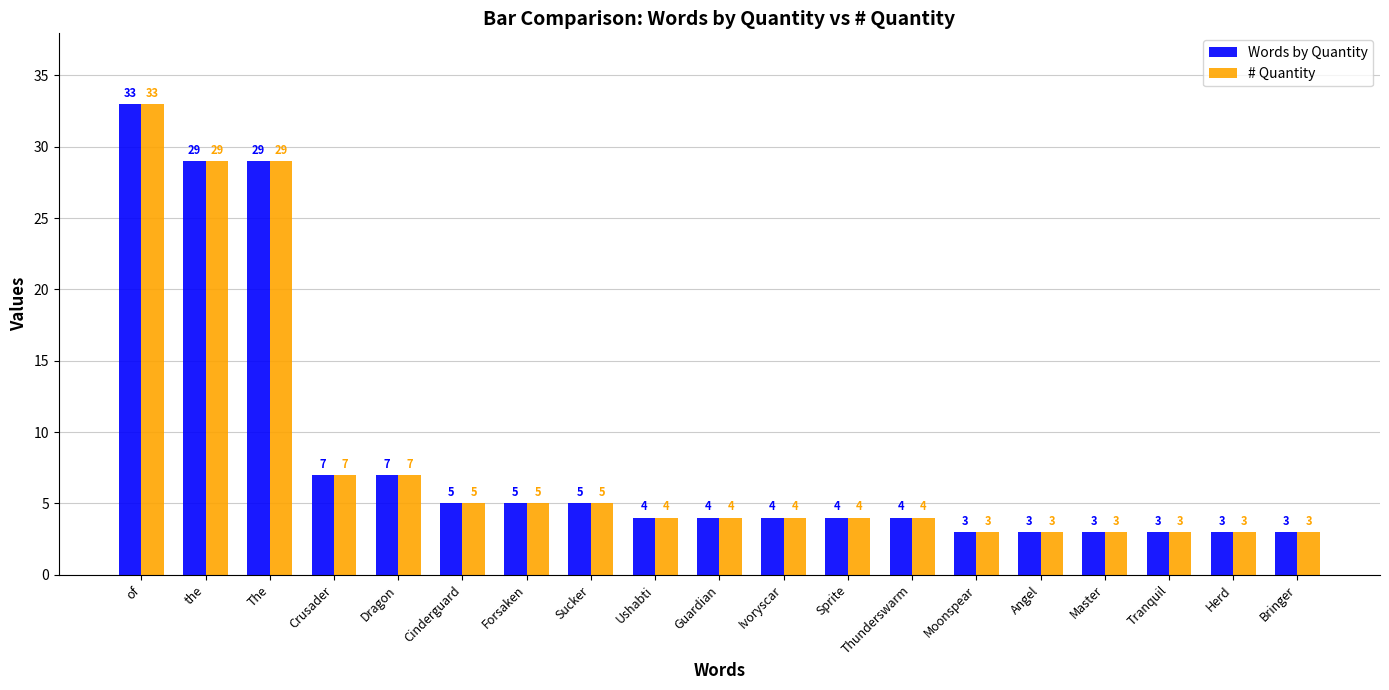

What are all the series names shown in the legend?

Words by Quantity, # Quantity